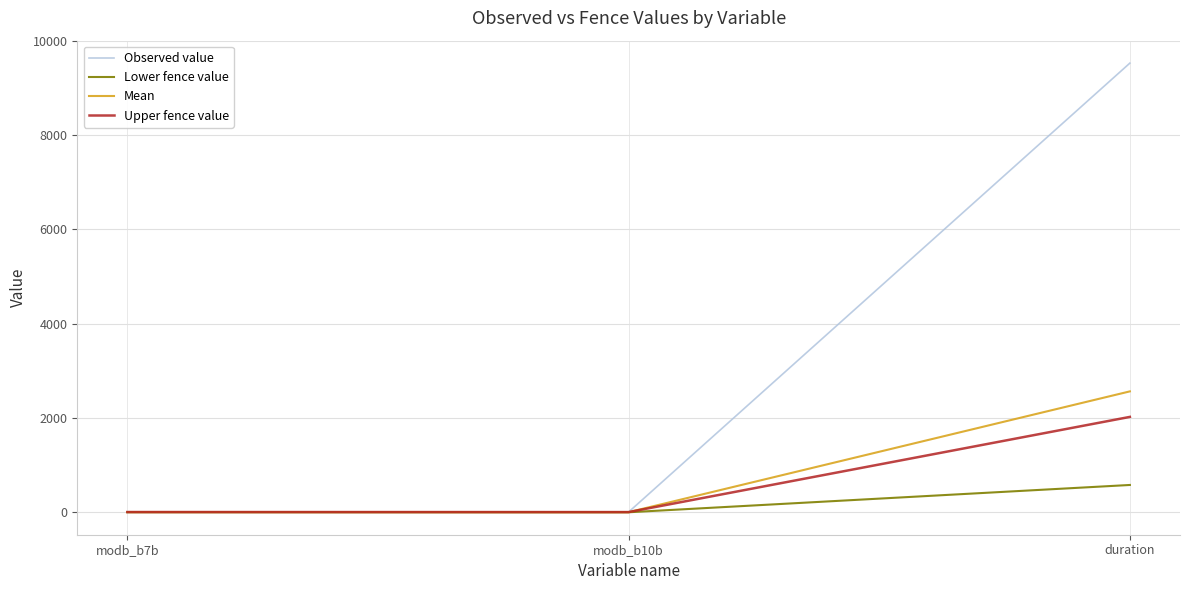

Which series has the largest total across all categories?

Observed value